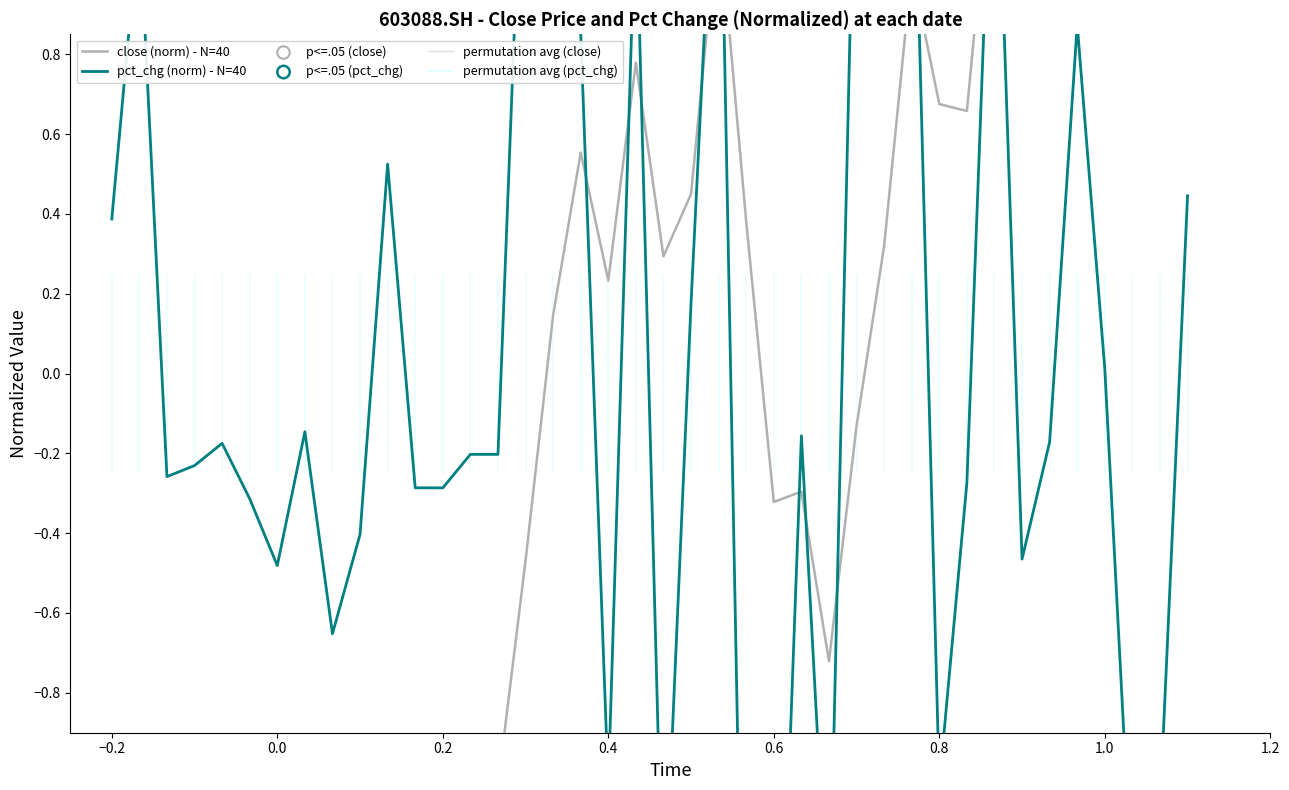

Which series reaches the minimum Y coordinate?

pct_chg